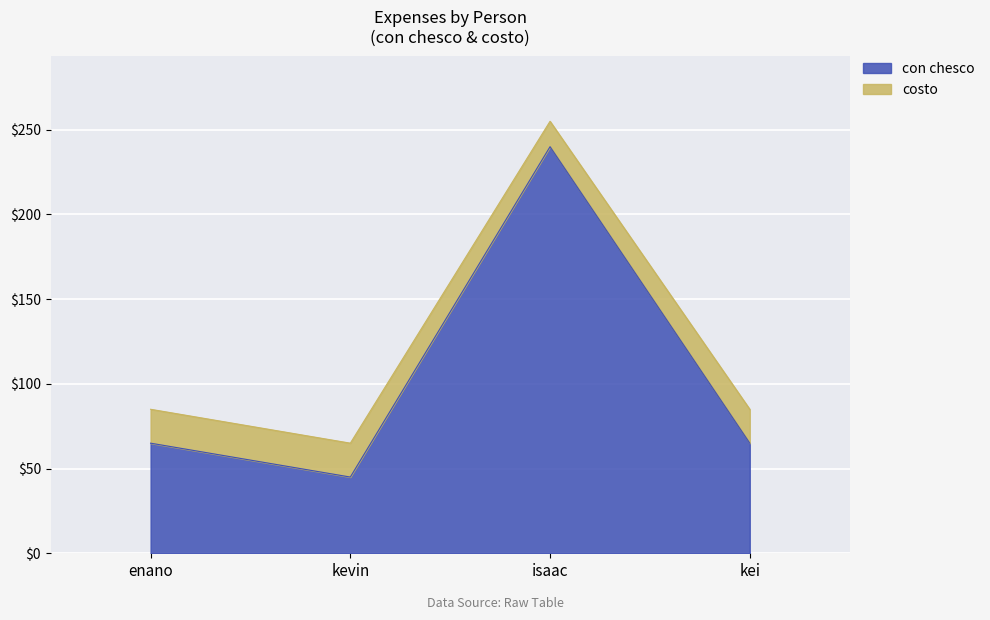

True or false: costo and con chesco cross at least once.

False